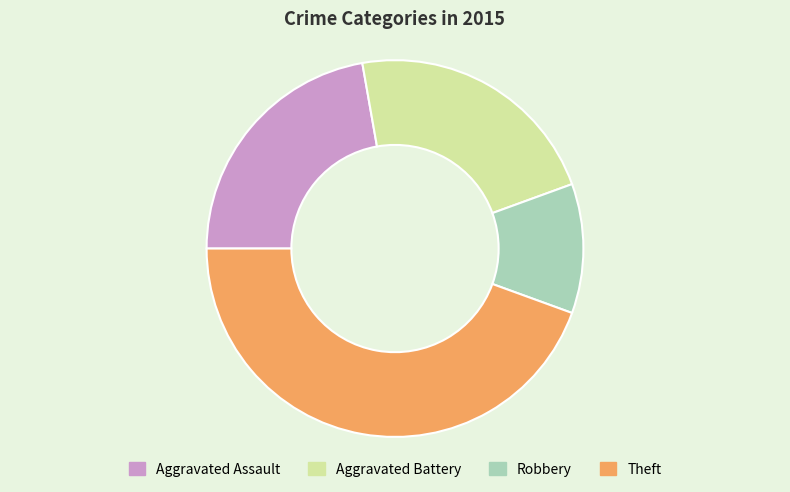

True or false: Robbery accounts for 24% of the total.

False